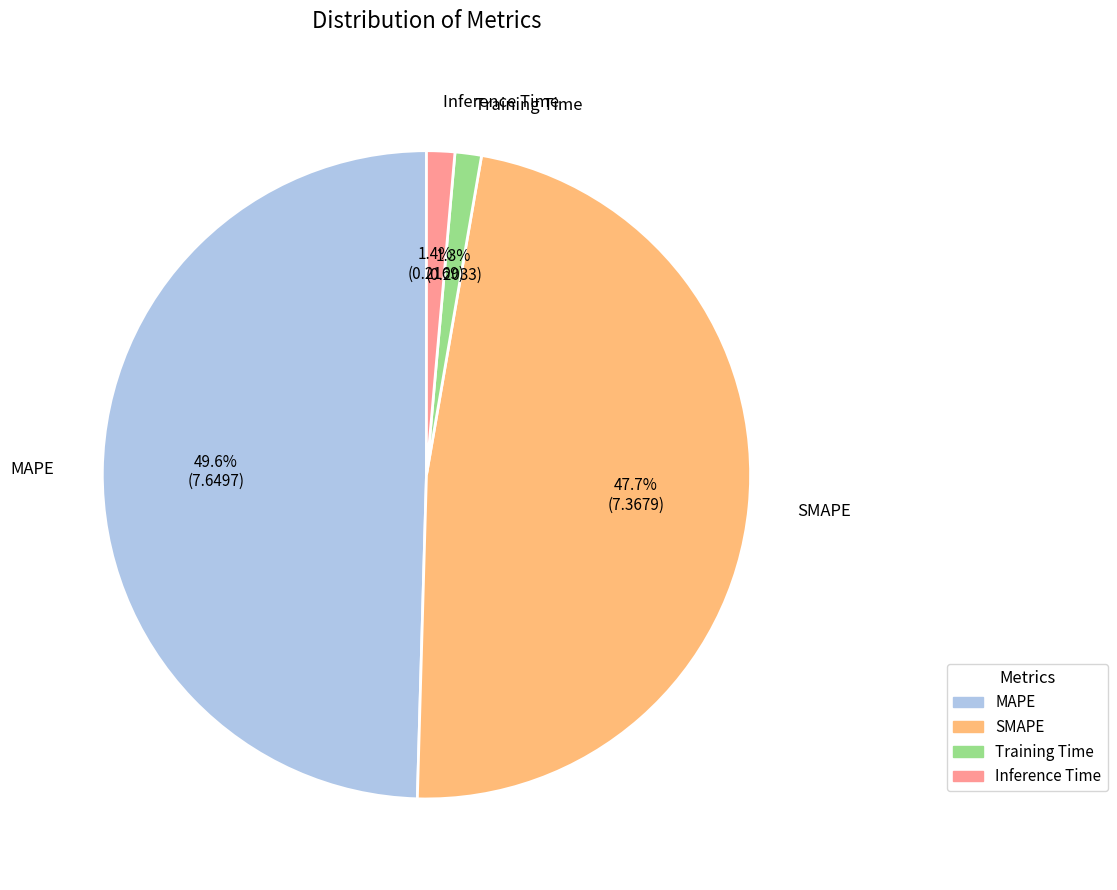

What percentage is NOT represented by MAPE?

50.4%